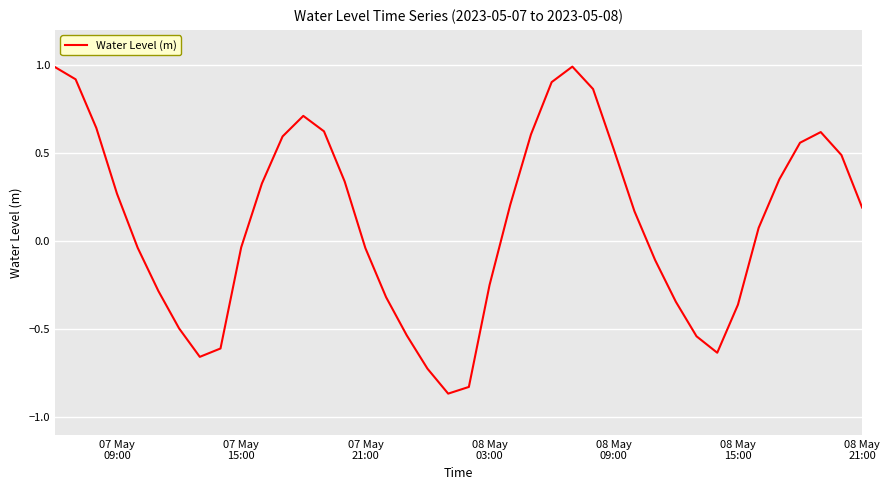

What is the greatest value displayed?

1.0